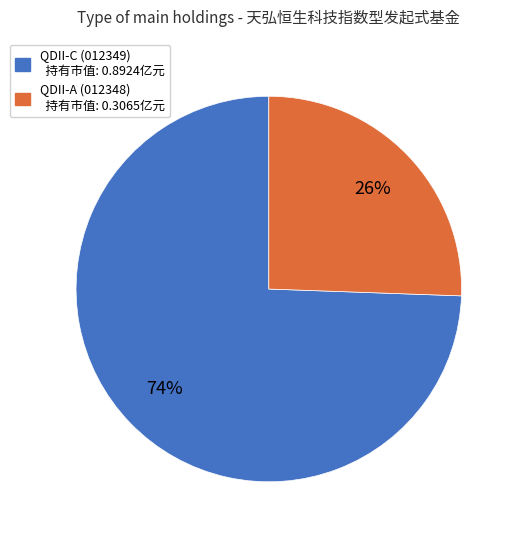

To the nearest percent, what is the average slice percentage?

50%